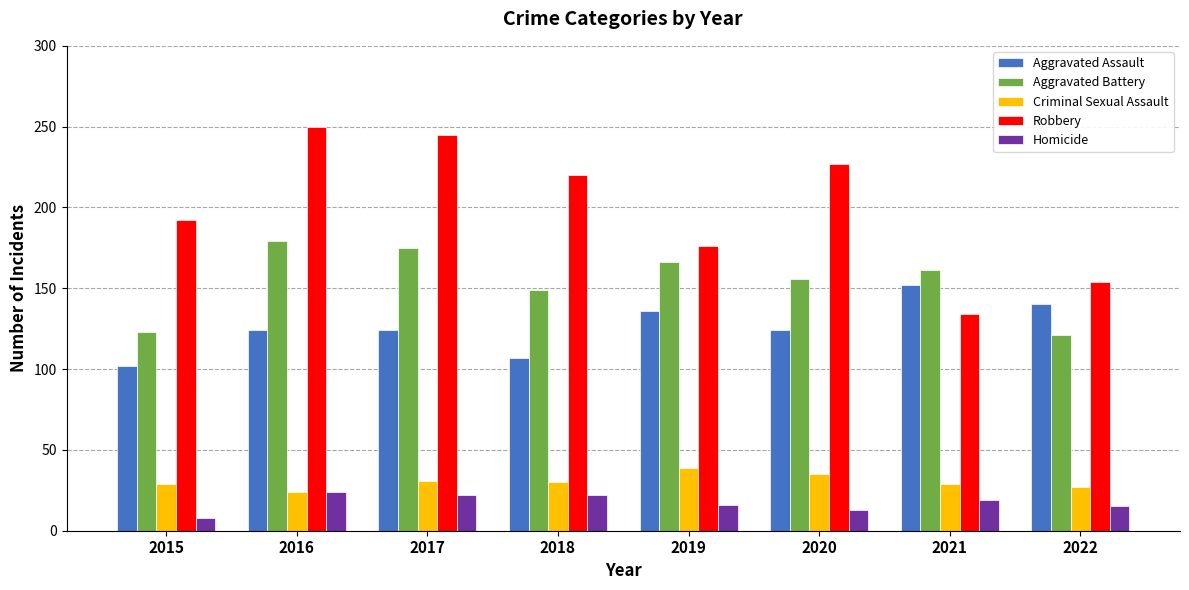

What is the total value across all series at 2016?

601